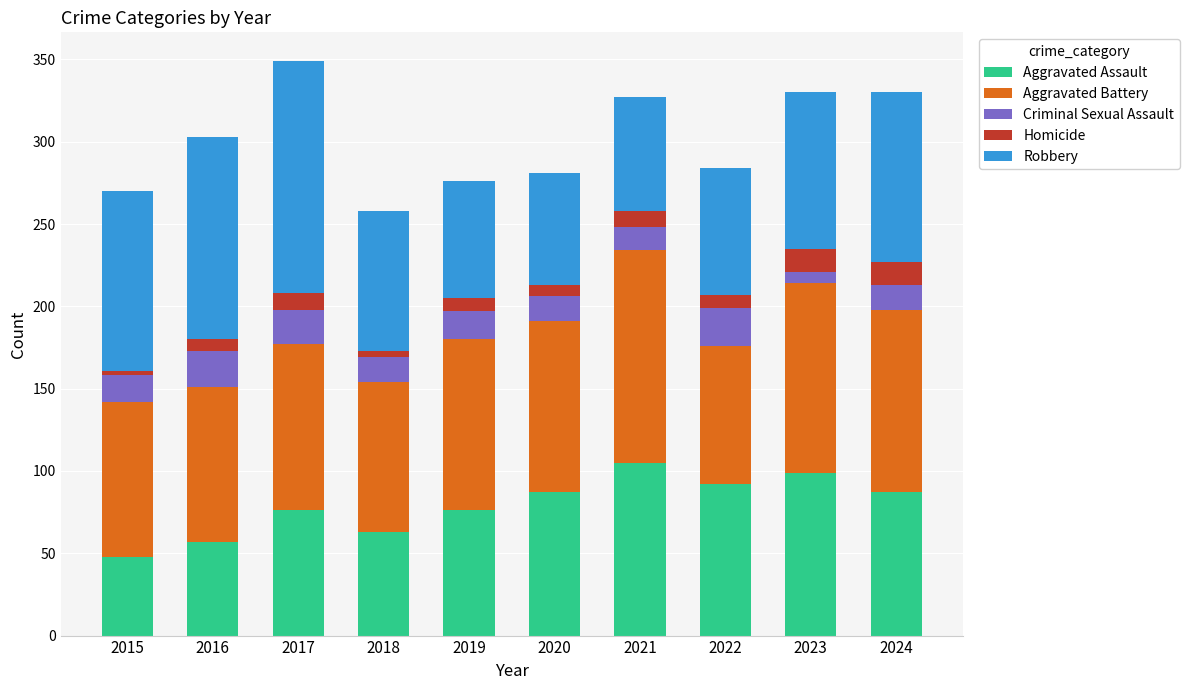

What are all the series names shown in the legend?

Aggravated Assault, Aggravated Battery, Criminal Sexual Assault, Homicide, Robbery